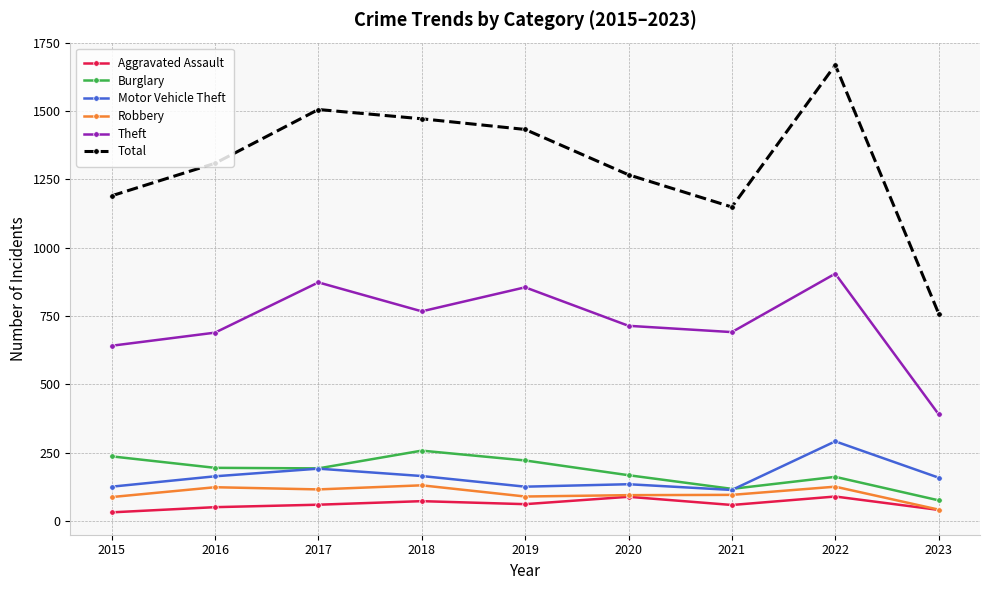

In Burglary, how many points are higher than both neighbors (excluding endpoints)?

2